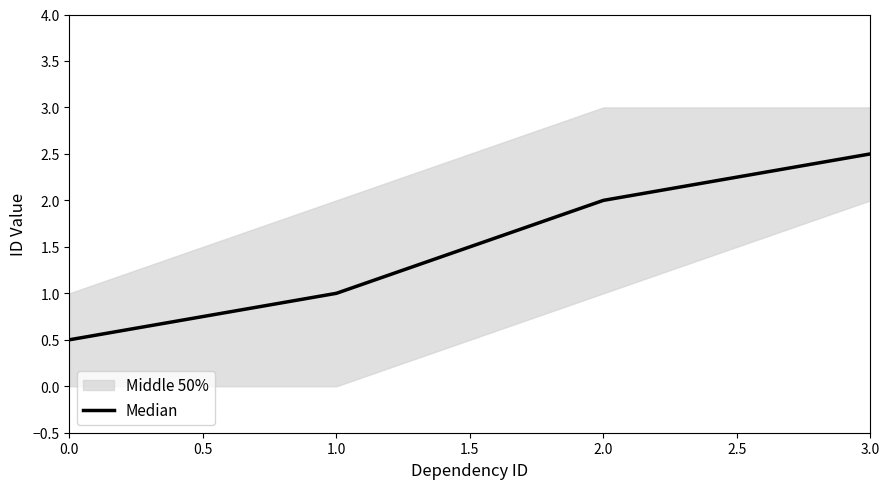

How many values are between 1 and 2?

2